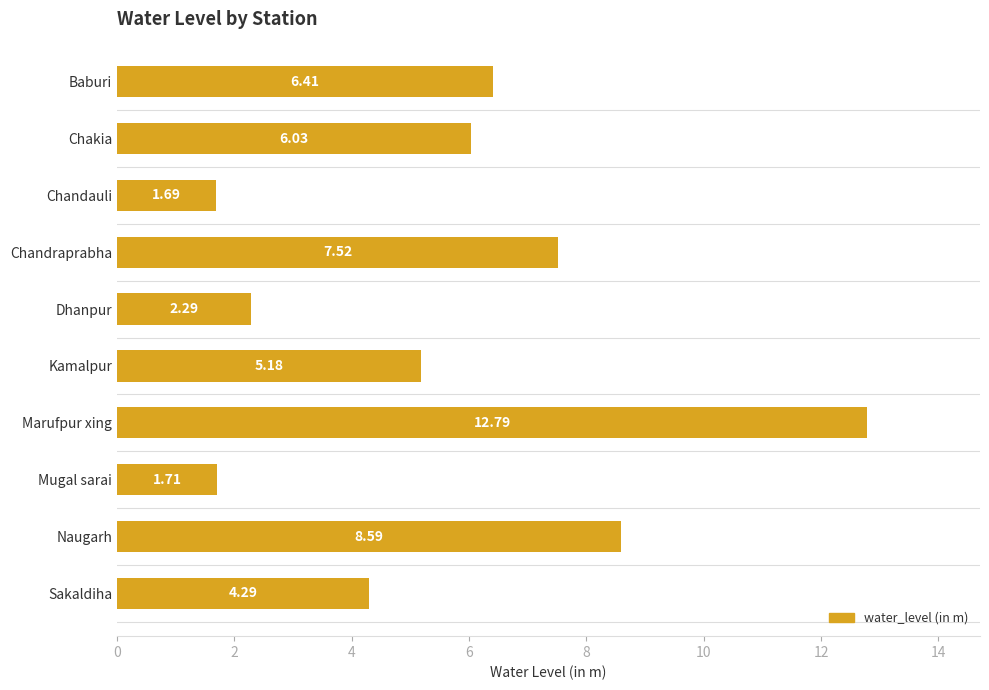

What is the average value?

5.7